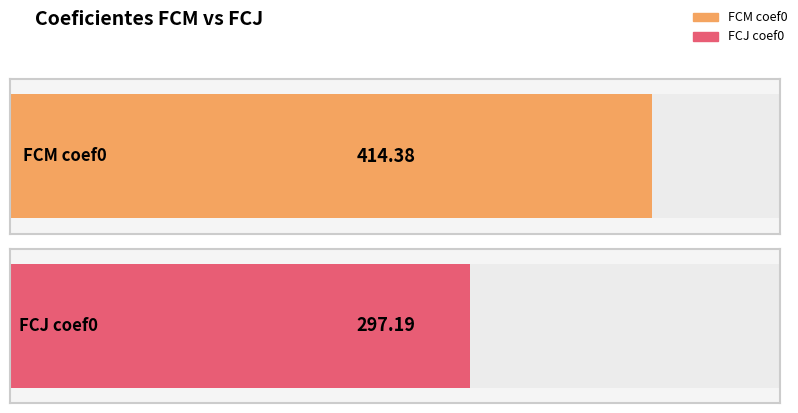

Which series has the largest range (max minus min)?

FCM